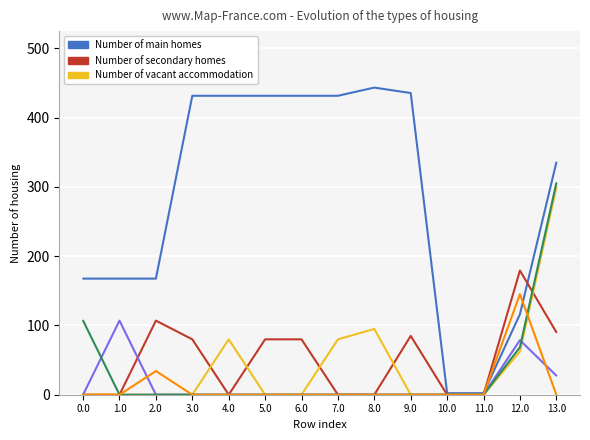

Reading left to right, extract all data points from this chart.

col_24 (index 23): 167.6	167.6	167.6	431.6	431.6	431.6	431.6	431.6	443.5	435.6	2.2	2.2	116.2	335.3
col_23 (index 22): 0.0	0.0	107.0	80.0	0.0	80.0	80.0	0.0	0.0	85.0	0.0	0.0	179.3	90.3
col_22 (index 21): 0.0	0.0	0.0	0.0	80.0	0.0	0.0	80.0	95.0	0.0	0.0	0.0	62.4	299.4
col_19 (index 18): 0.0	107.0	0.0	0.0	0.0	0.0	0.0	0.0	0.0	0.0	0.0	0.0	78.8	27.6
col_20 (index 19): 107.0	0.0	0.0	0.0	0.0	0.0	0.0	0.0	0.0	0.0	0.0	0.0	68.5	305.5
col_17 (index 16): 0.0	0.0	34.2	0.0	0.0	0.0	0.0	0.0	0.0	0.0	0.0	0.0	145.2	0.0